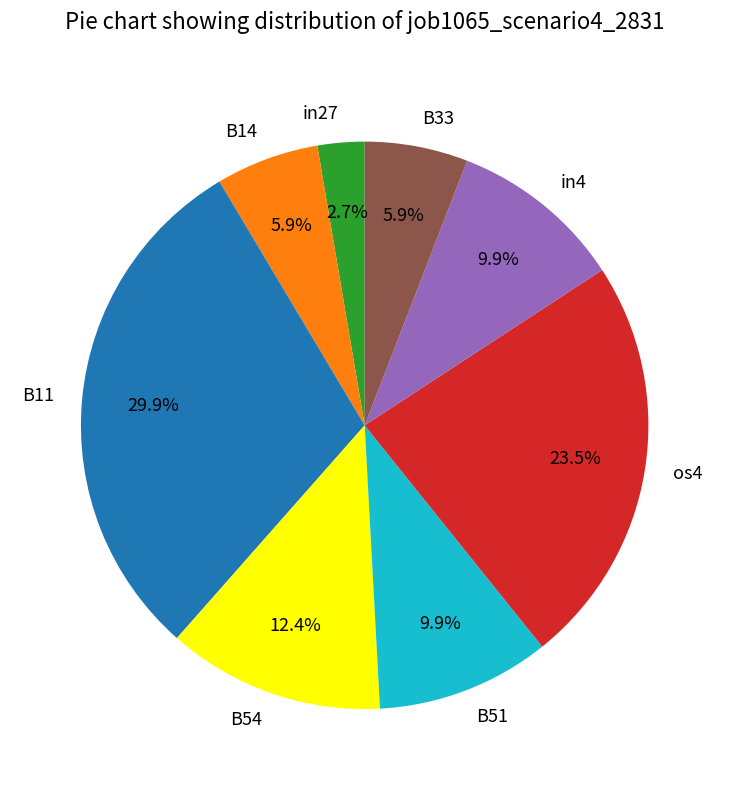

To the nearest percent, what is the average slice percentage?

12%